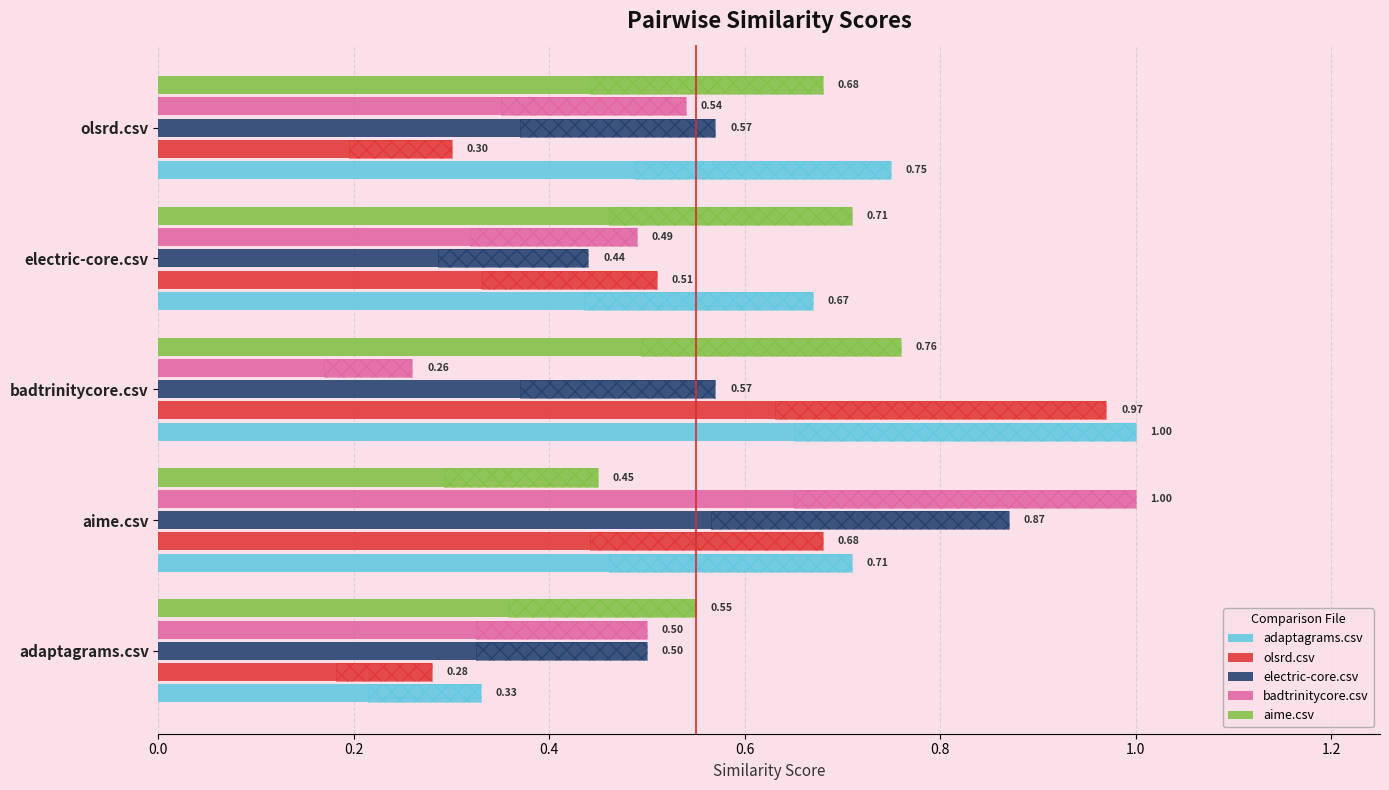

Count the adaptagrams.csv values in the range 0 to 1.

5